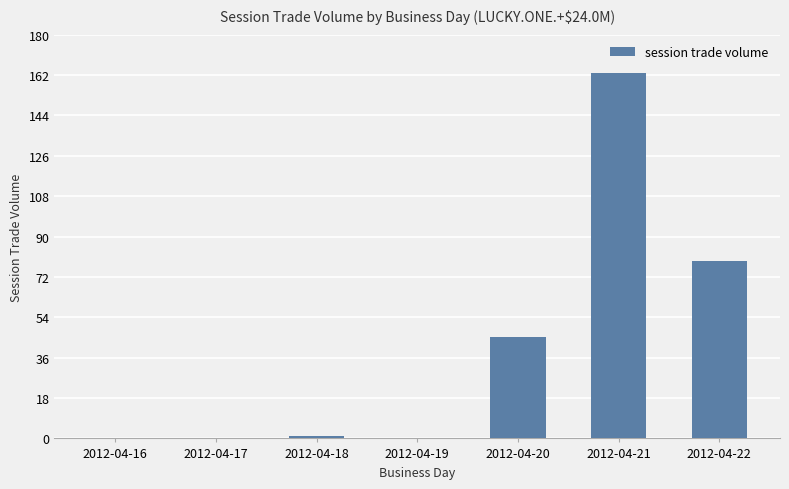

The value at 2012-04-22 is 113. True or false?

False